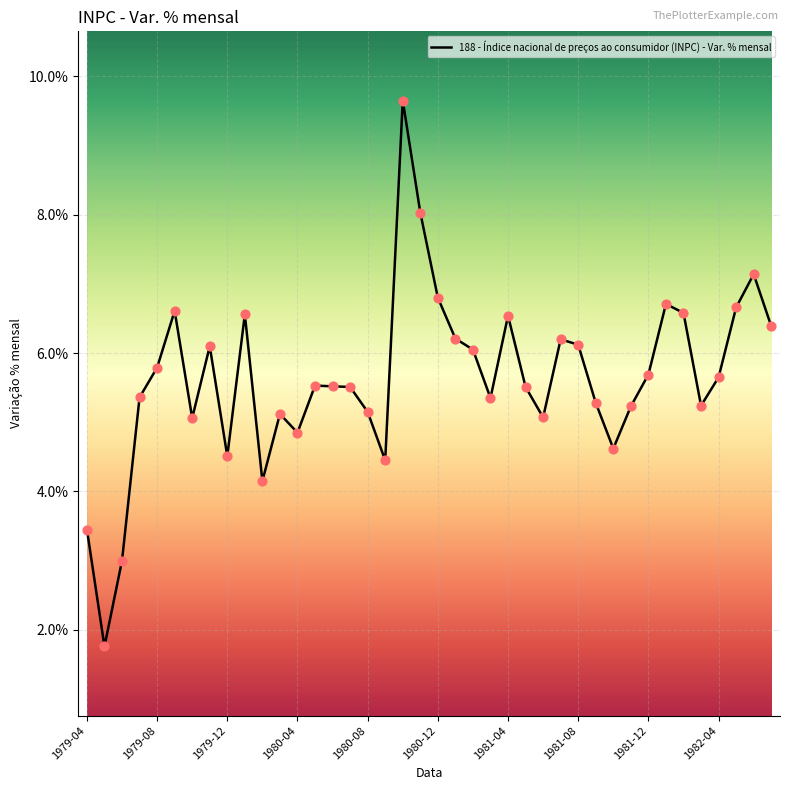

What is the greatest value displayed?

9.7